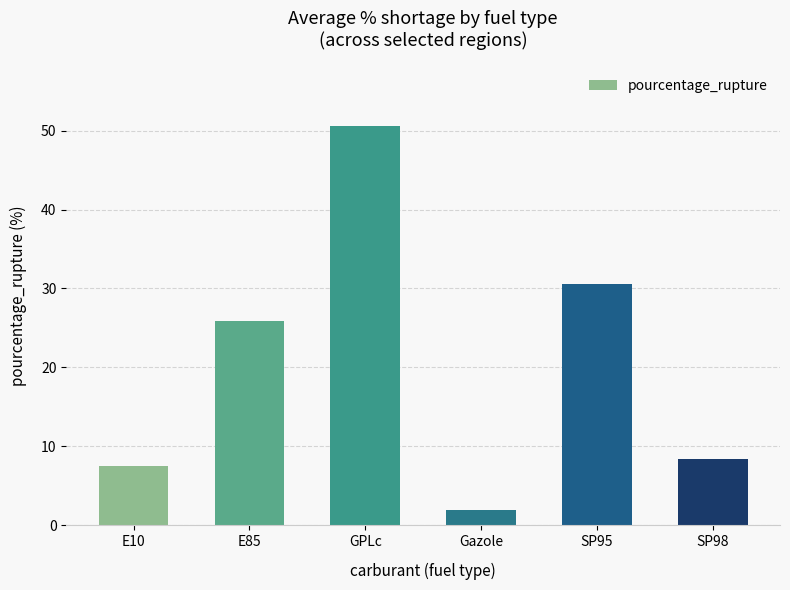

Are the bars horizontal?

No